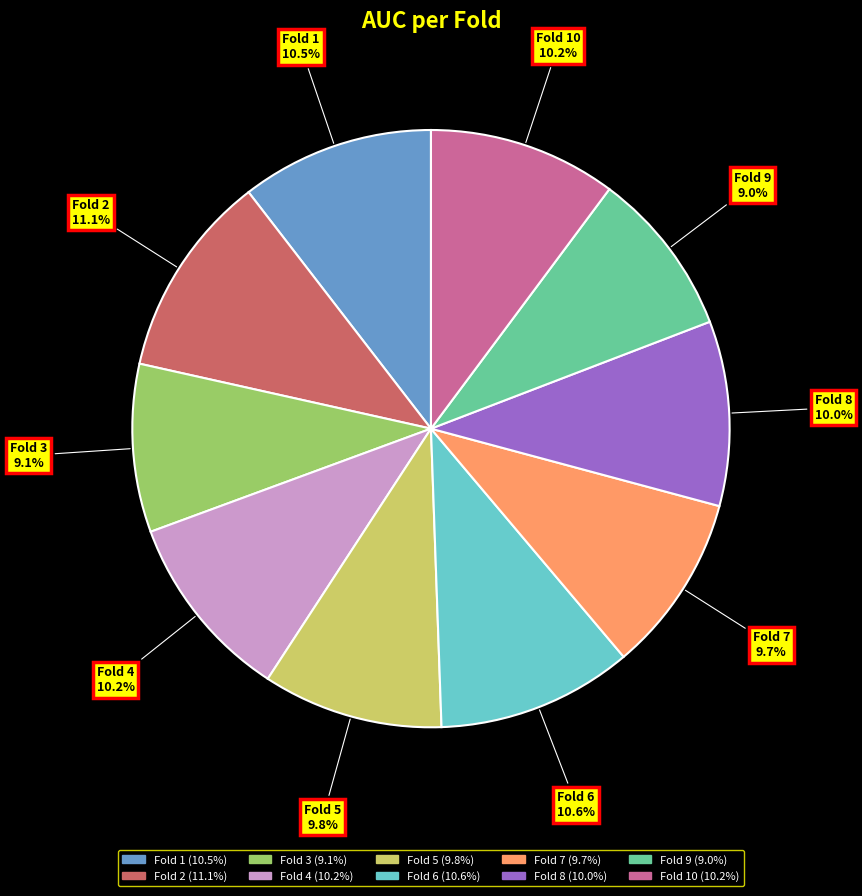

Does any single category account for the majority?

No